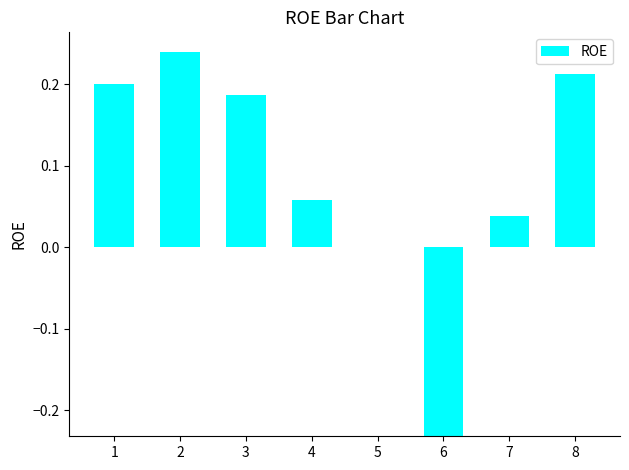

What is the sum of all values?

0.7